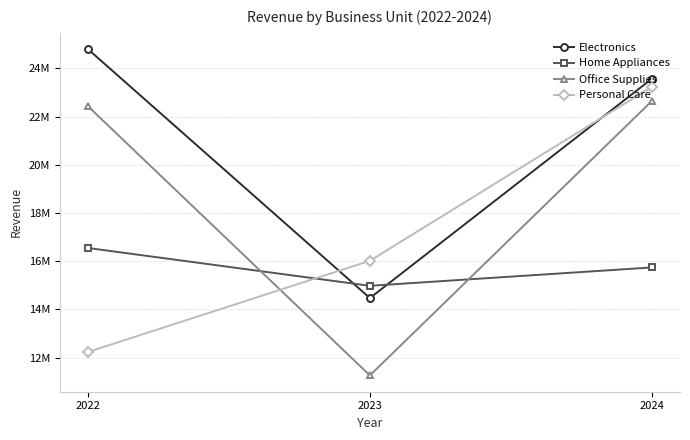

Rank the series by their average value, from lowest to highest.

Home Appliances, Personal Care, Office Supplies, Electronics